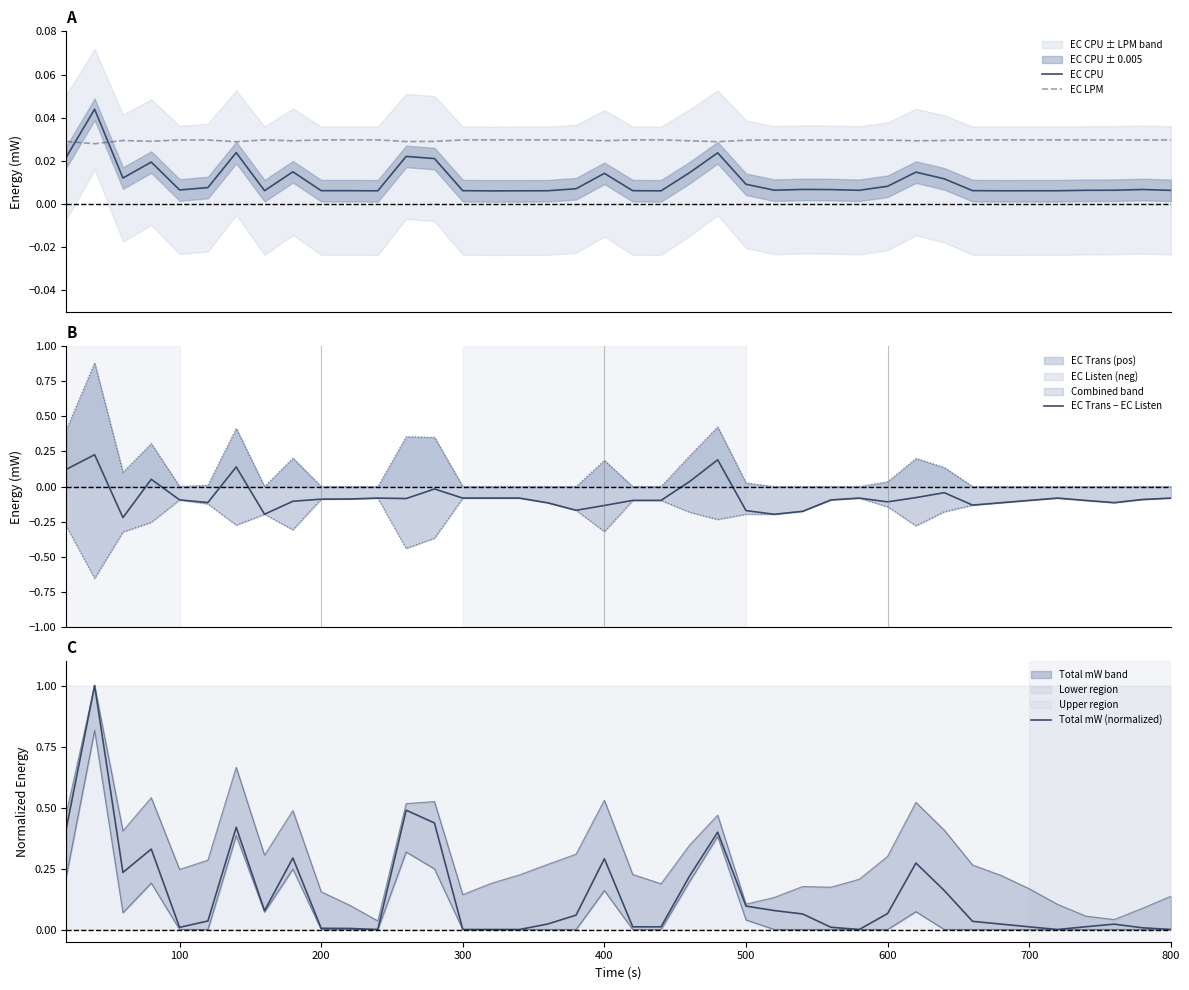

What is the sum of all Total mW (normalized) values?

5.6